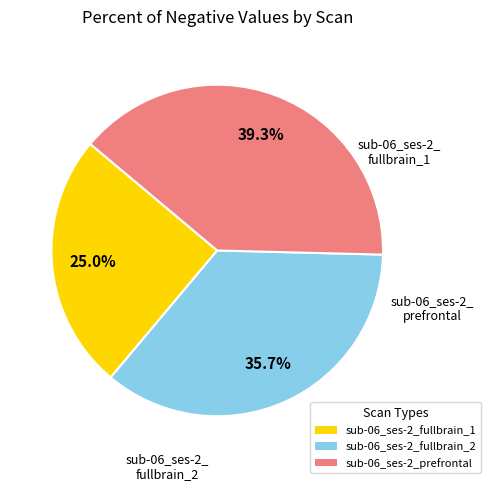

What percentage is the sub-06_ses-2_fullbrain_2 slice, to the nearest percent?

36%